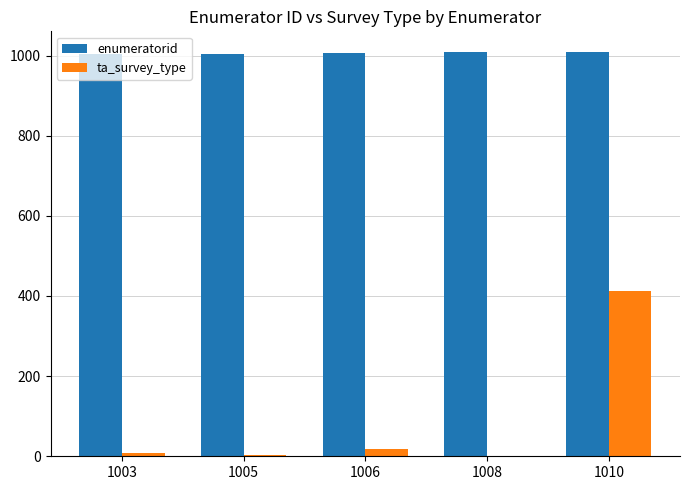

The value of ta_survey_type at 1003 is 9.3. True or false?

True